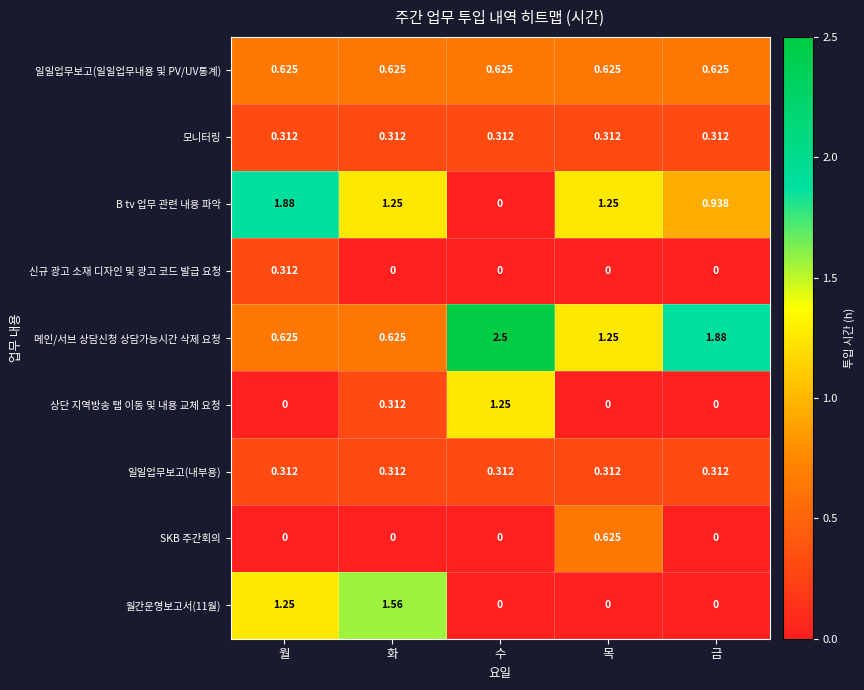

Which series has the widest spread of values?

B tv 업무 관련 내용 파악